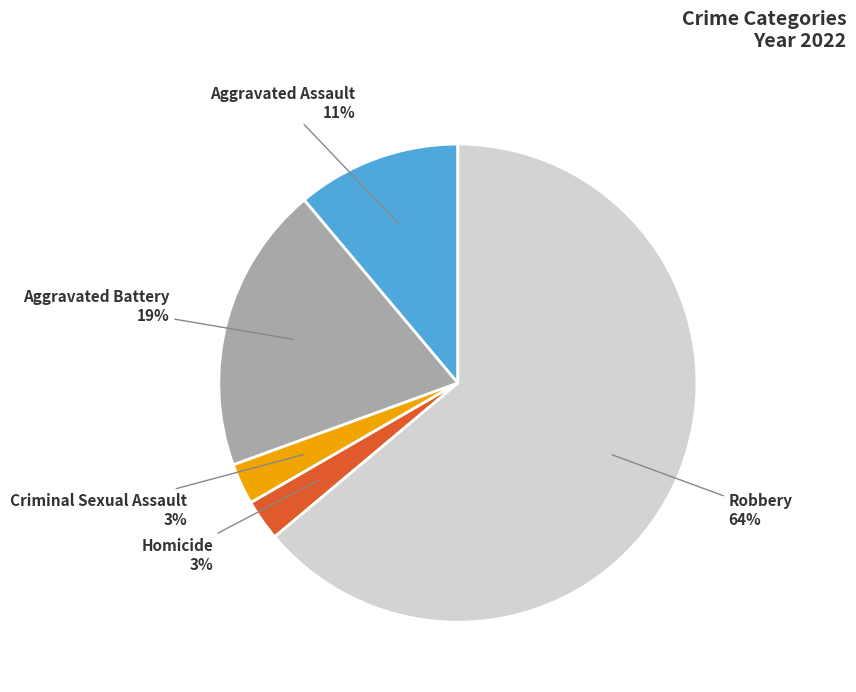

To the nearest percent, what is the difference between the largest and smallest slice percentages?

61%